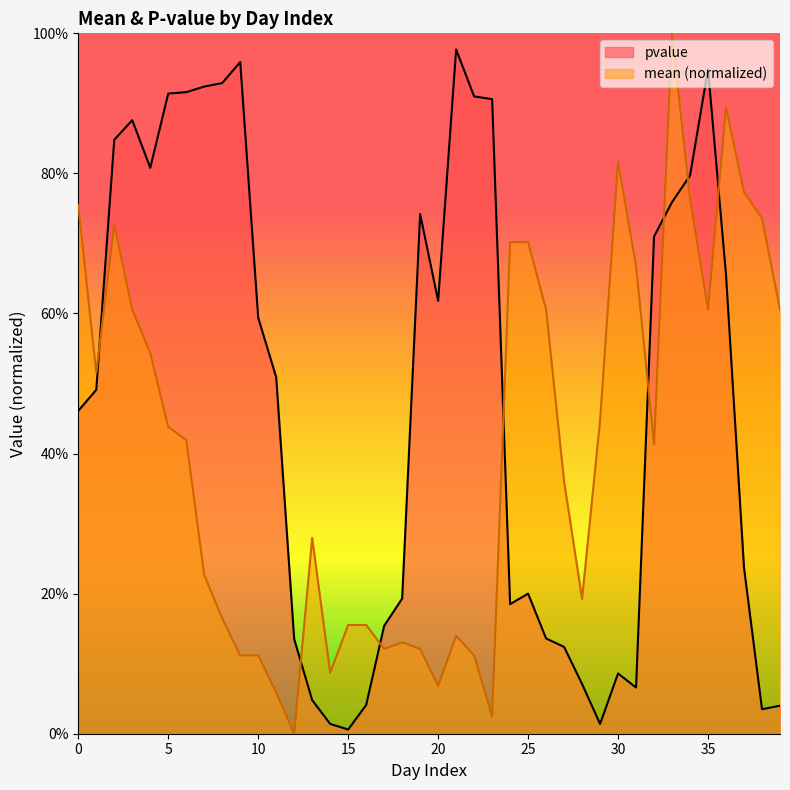

How many distinct data groups are displayed?

2